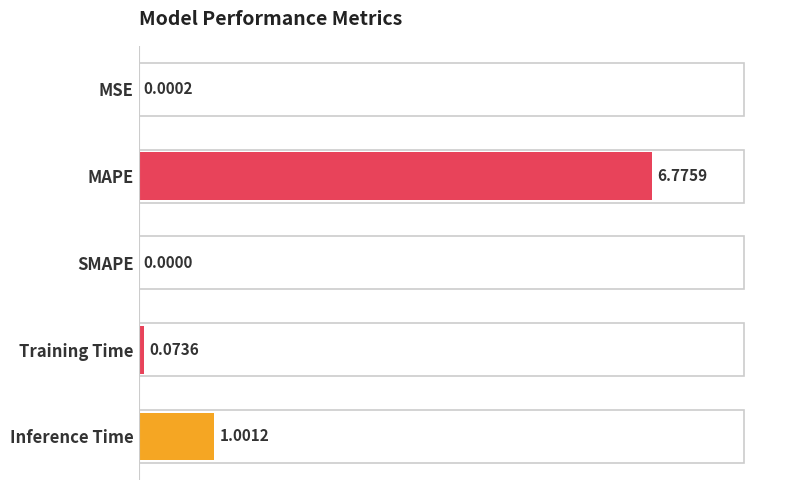

At which category does the chart reach its peak across all series?

MAPE